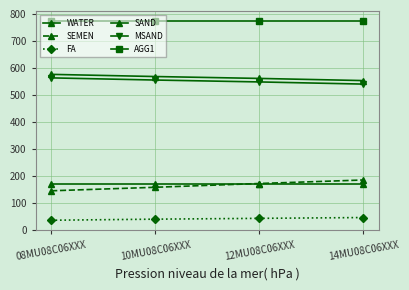

At which category is the sum across all series the highest?

12MU08C06XXX